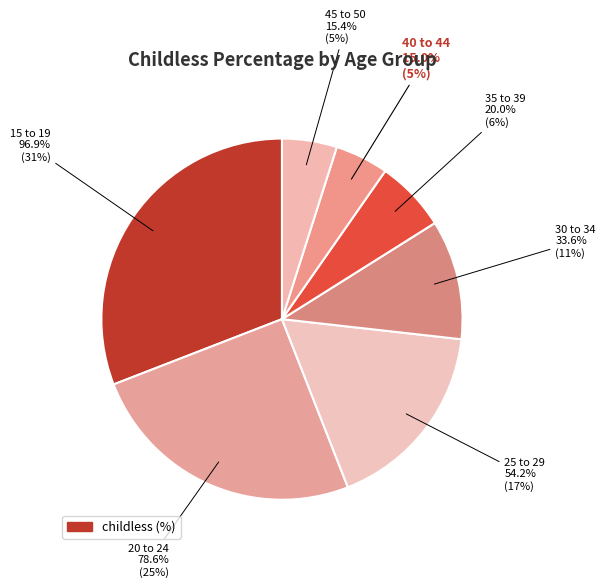

What portion of the pie excludes 15 to 19?

69.1%